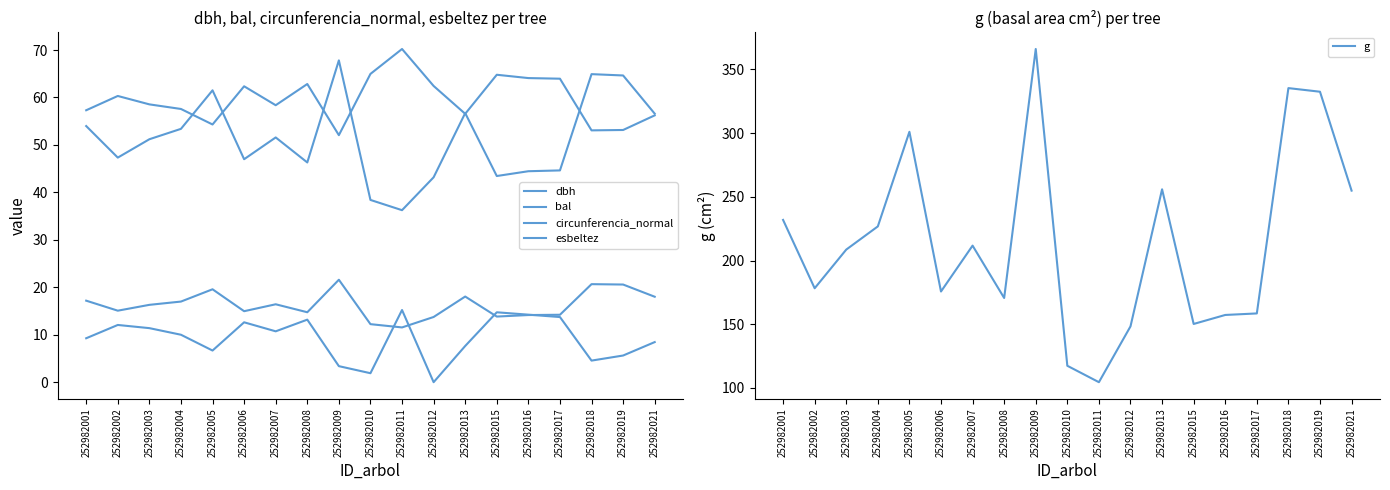

Rank the categories by g value from highest to lowest.

252982009, 252982018, 252982019, 252982005, 252982013, 252982021, 252982001, 252982004, 252982007, 252982003, 252982002, 252982006, 252982008, 252982017, 252982016, 252982015, 252982012, 252982010, 252982011